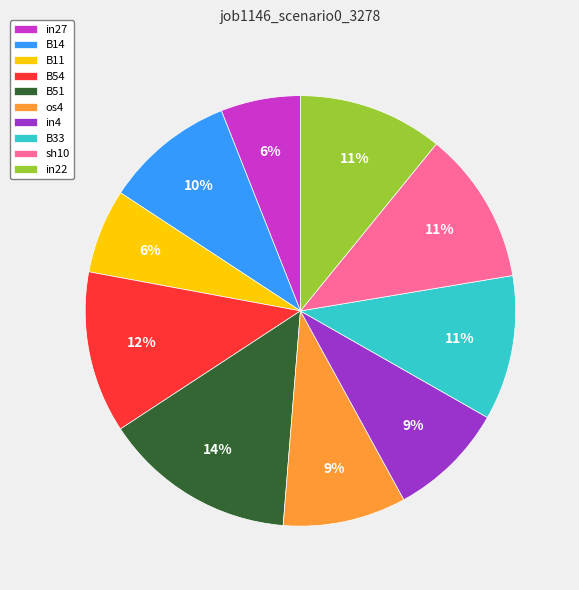

Count the number of slices in the pie.

10